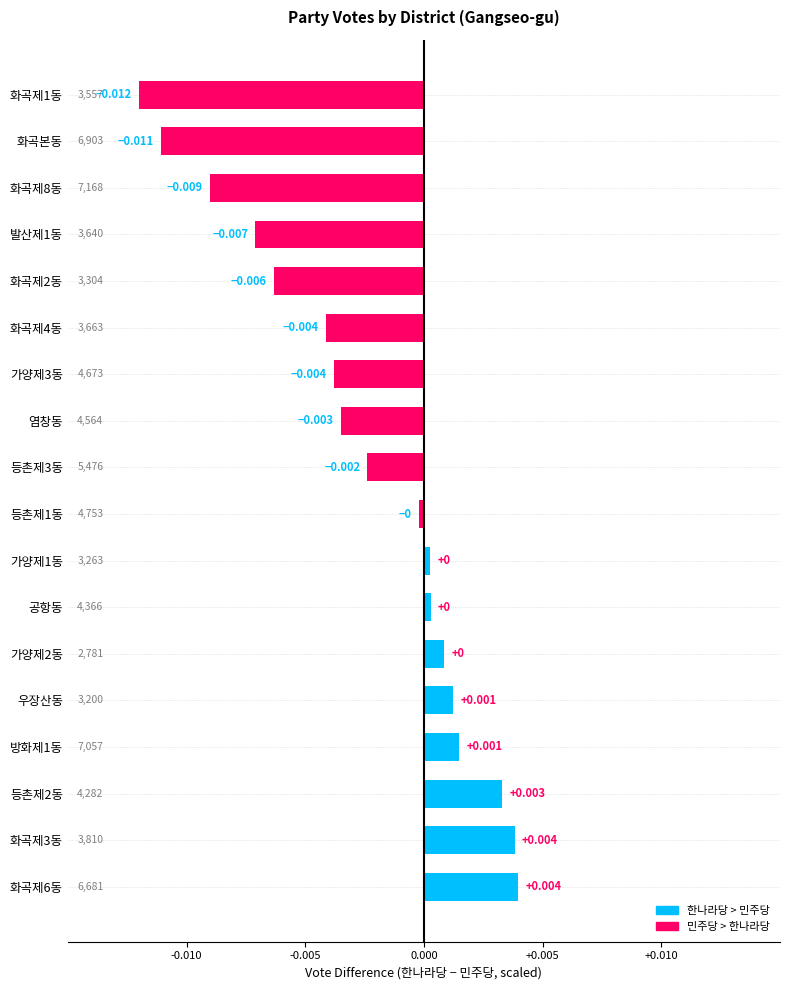

How many bars are there in total?

18